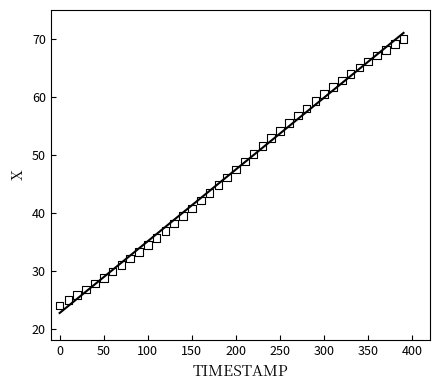

What is the range of X values (max minus min)?

390.0